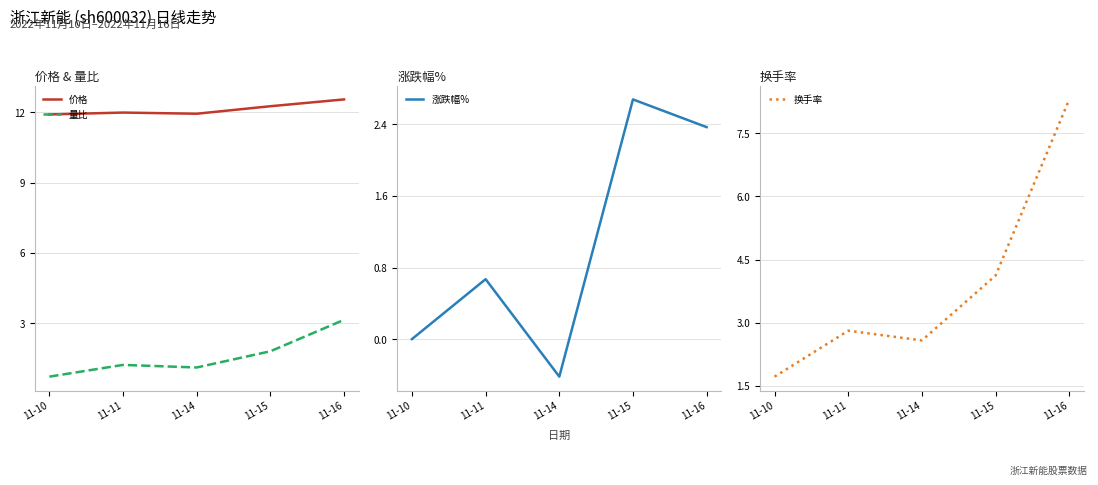

True or false: 价格 and 量比 intersect in this chart.

False